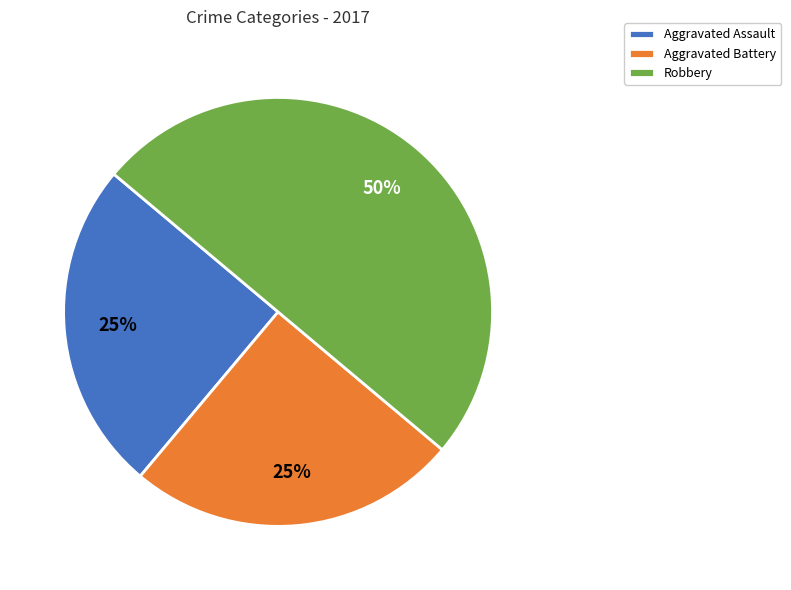

Combined, do Robbery and Aggravated Battery account for over 50%?

Yes